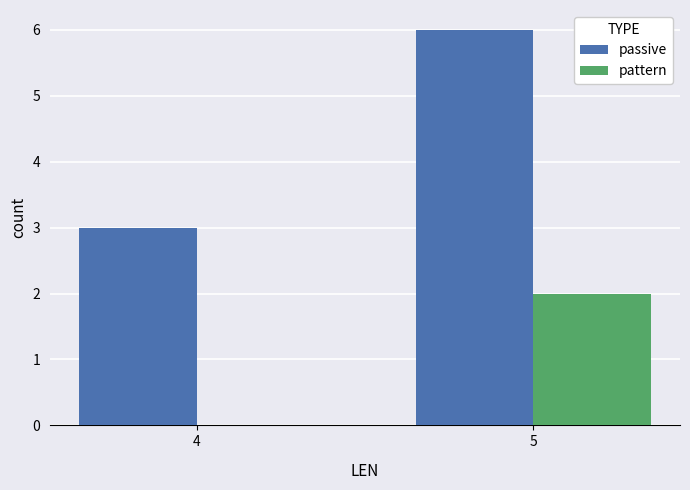

Does the chart contain stacked bars?

No